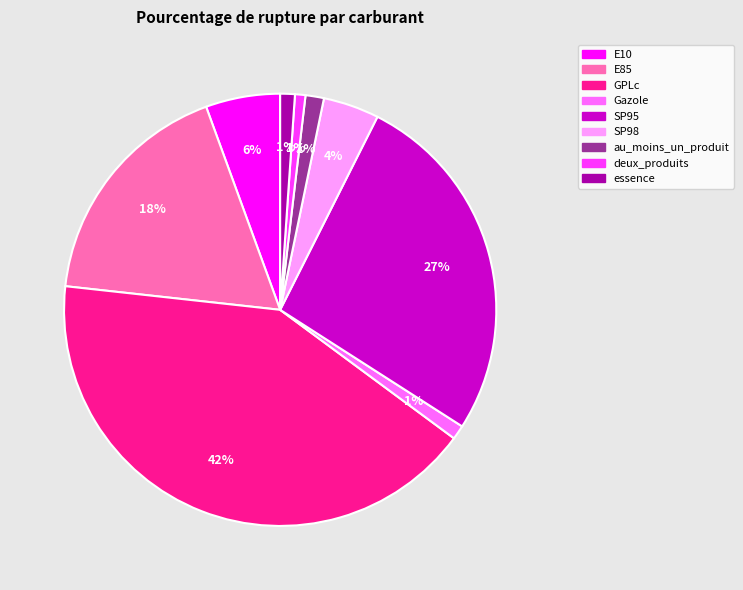

What is the largest slice in the pie chart?

GPLc